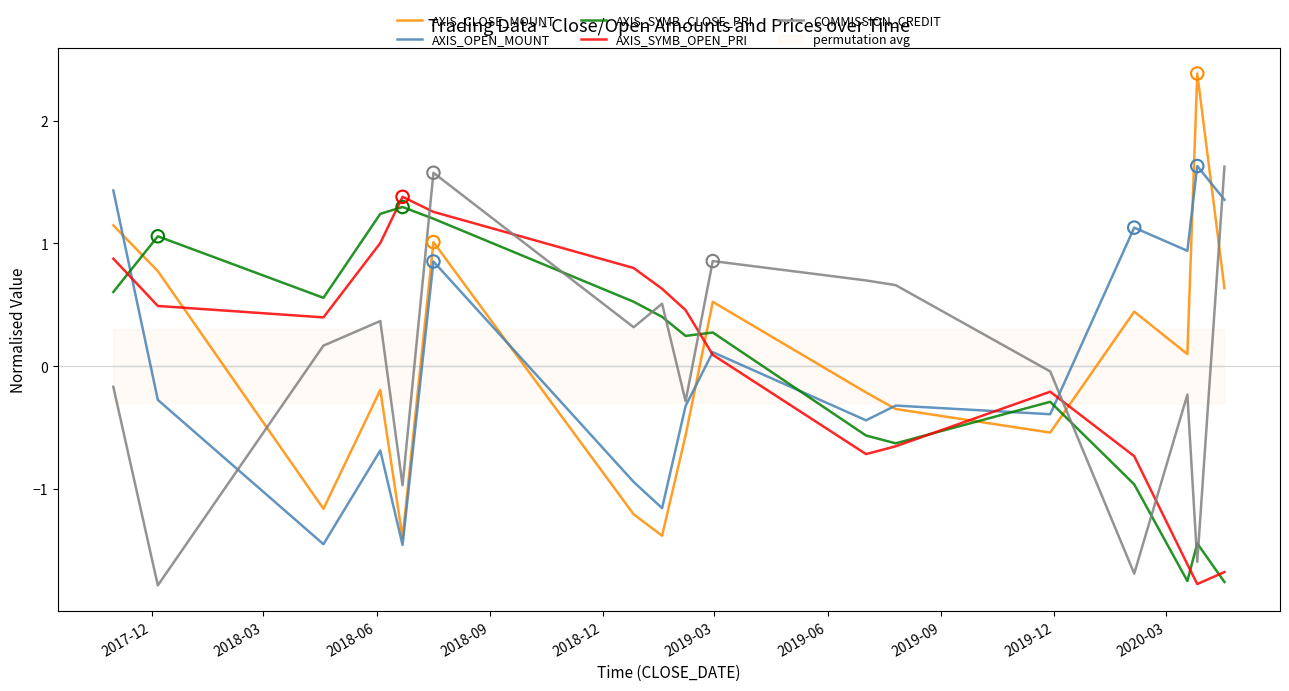

What are all the series names shown in the legend?

AXIS_CLOSE_MOUNT, AXIS_OPEN_MOUNT, AXIS_SYMB_CLOSE_PRI, AXIS_SYMB_OPEN_PRI, COMMISSION_CREDIT